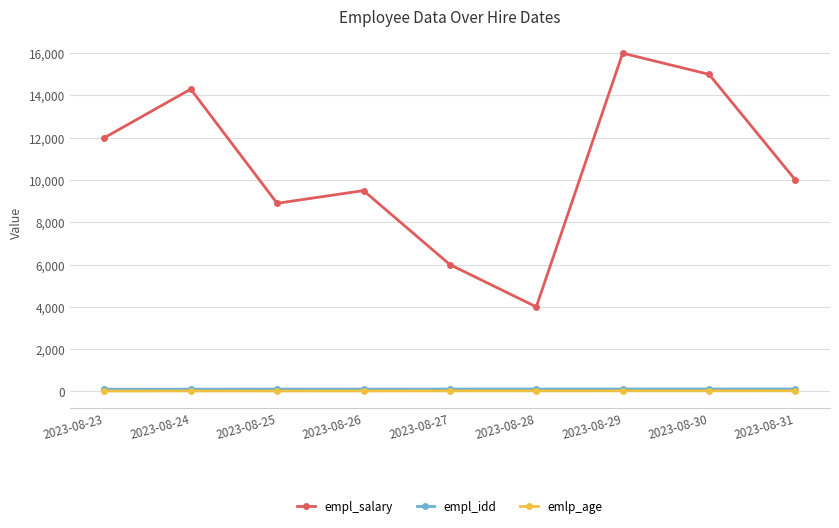

At which category does empl_salary reach its first local peak?

2023-08-24